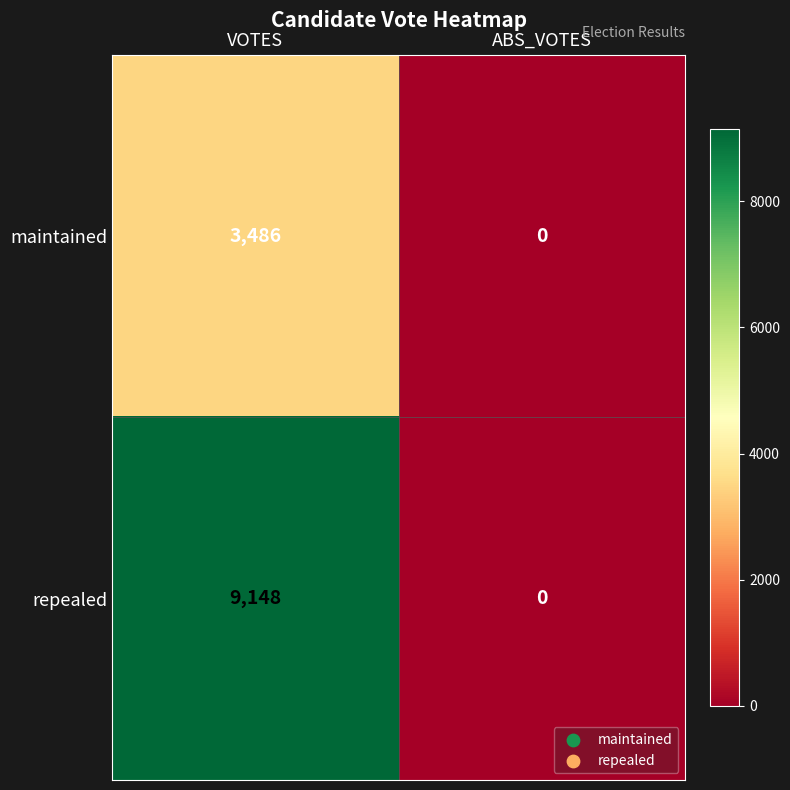

What is the sum of all repealed values?

9148